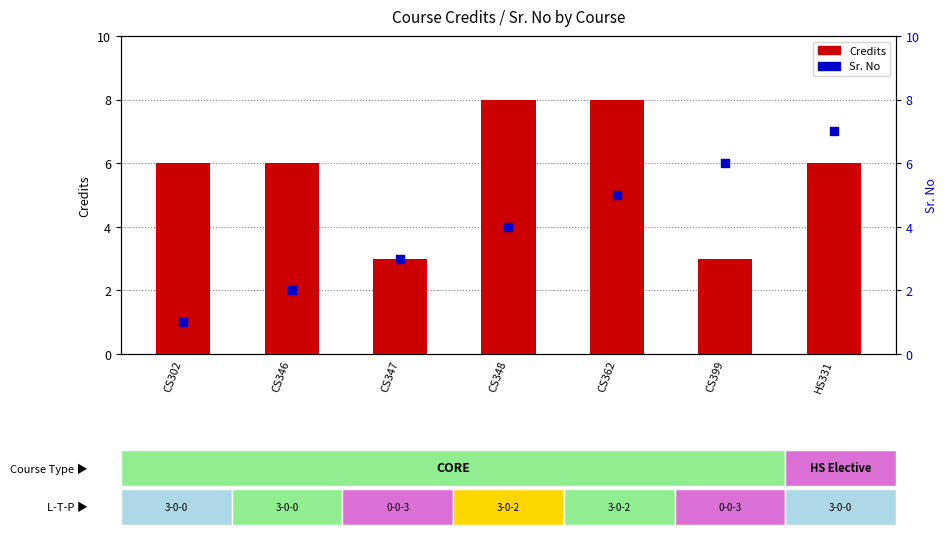

What are all the series names shown in the legend?

Credits, Sr. No